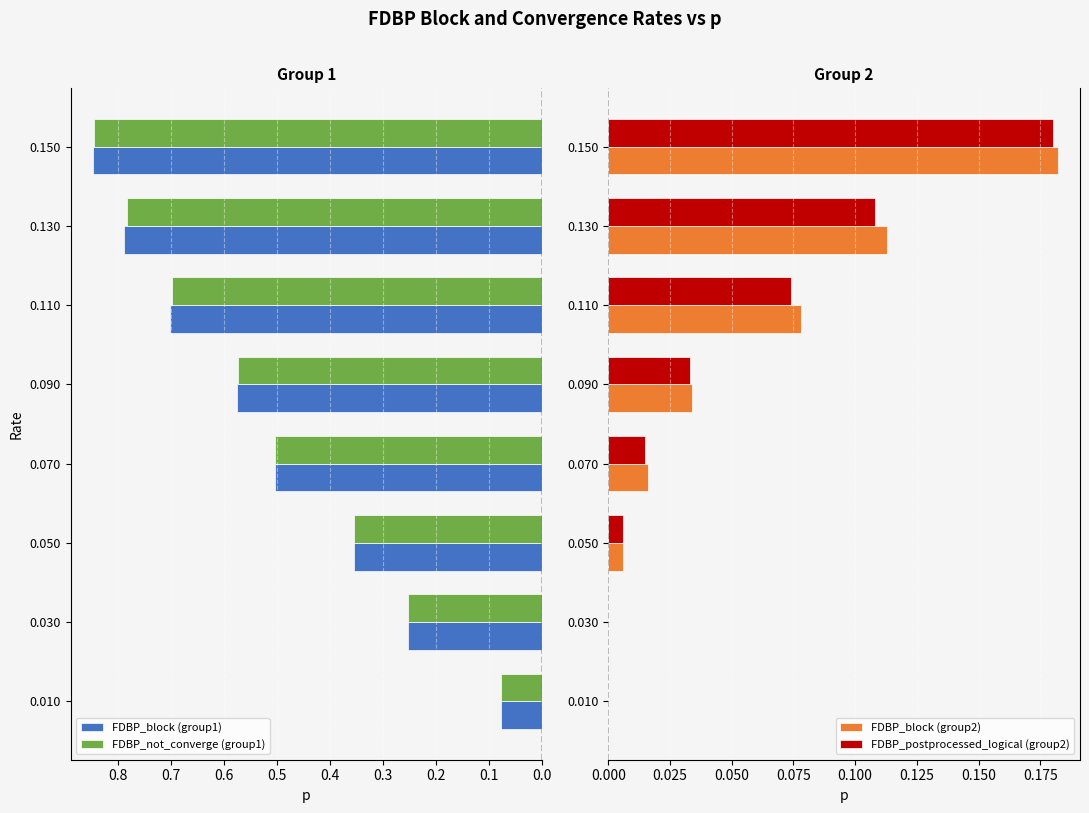

Count the FDBP_not_converge (group1) values in the range 0 to 1.

8